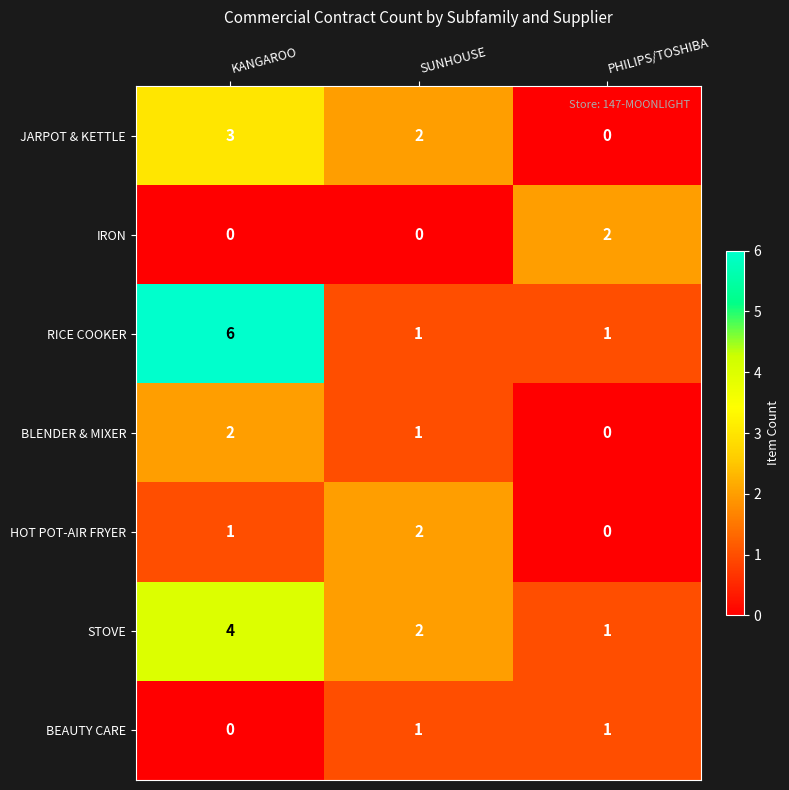

The value of BLENDER & MIXER at SUNHOUSE is 1. True or false?

True